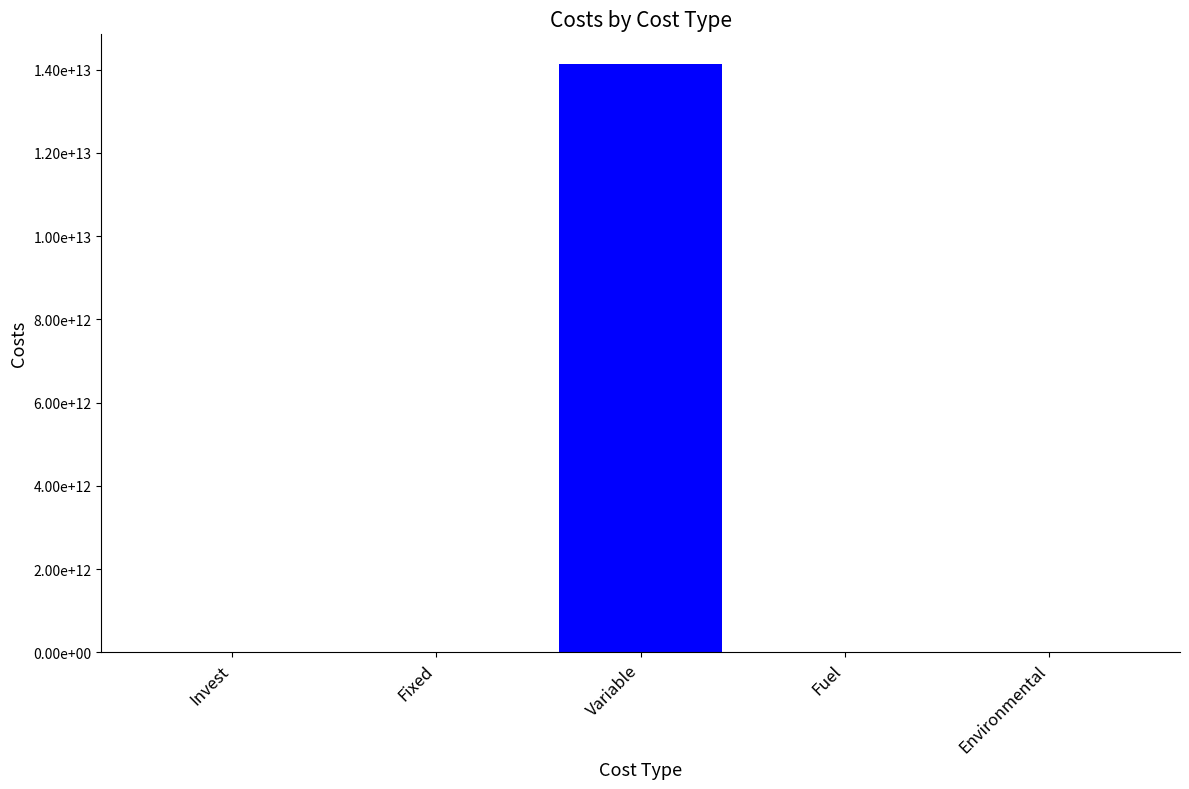

Are the bars horizontal?

No